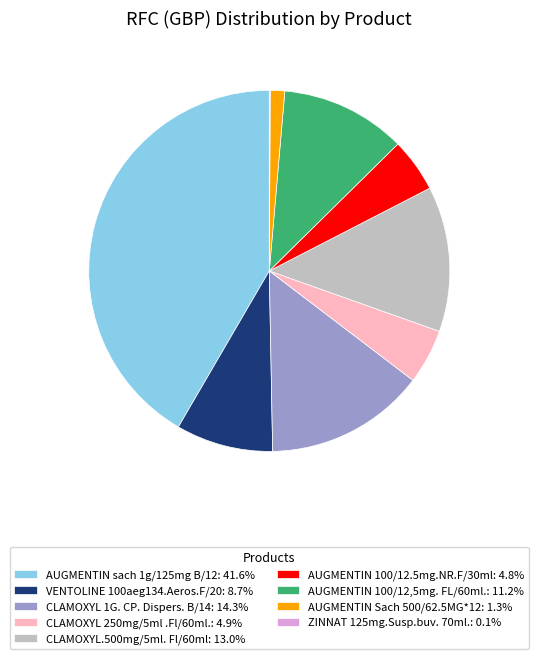

Which slice is the largest?

AUGMENTIN sach 1g/125mg B/12